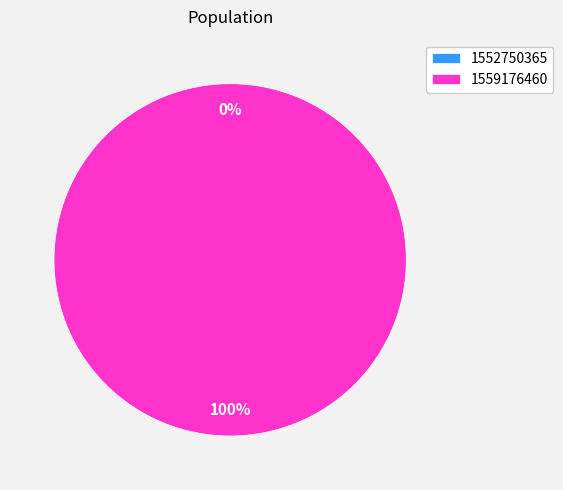

The 1552750365 slice represents 1% of the pie. True or false?

False